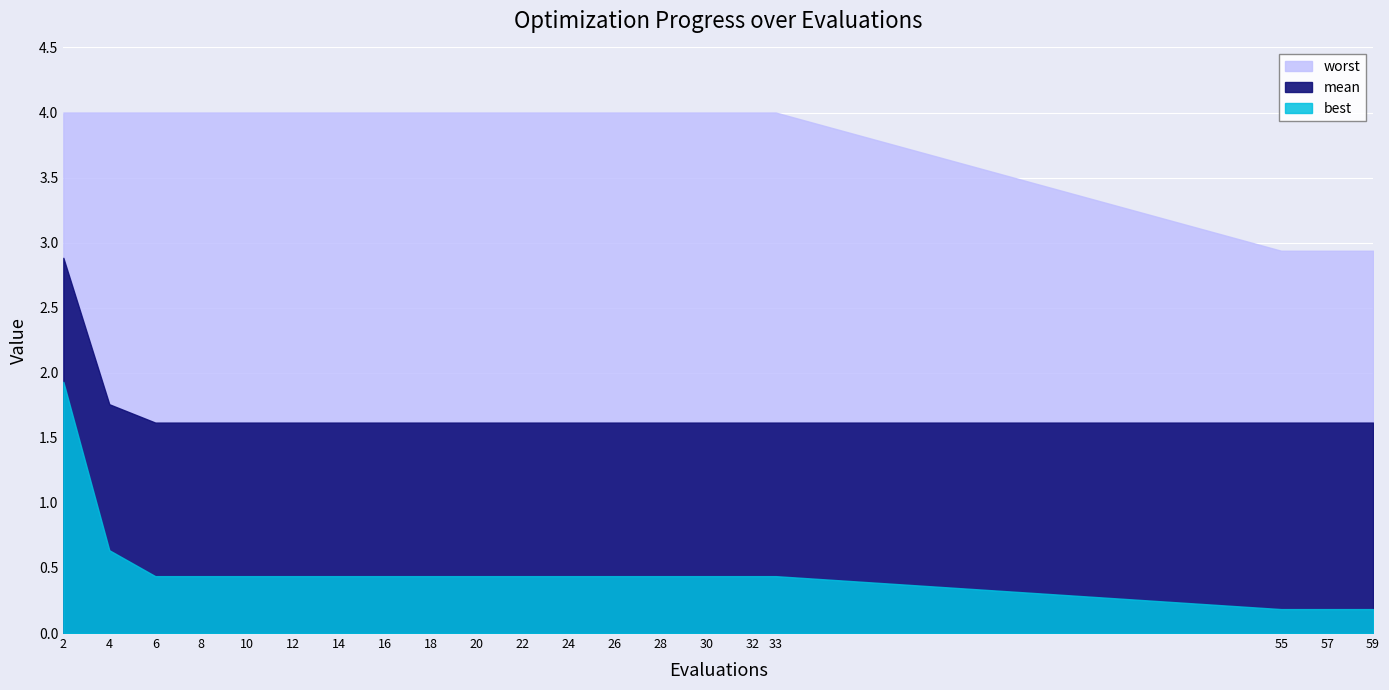

The mean series shows 0.6 at 10. True or false?

False